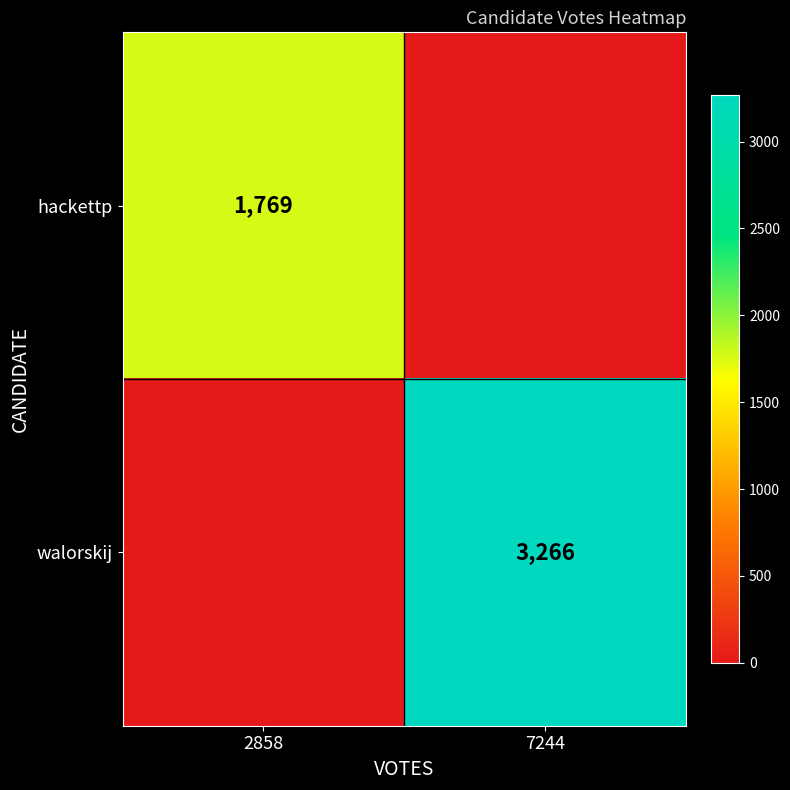

The value of hackettp at 2858 is 1769. True or false?

True